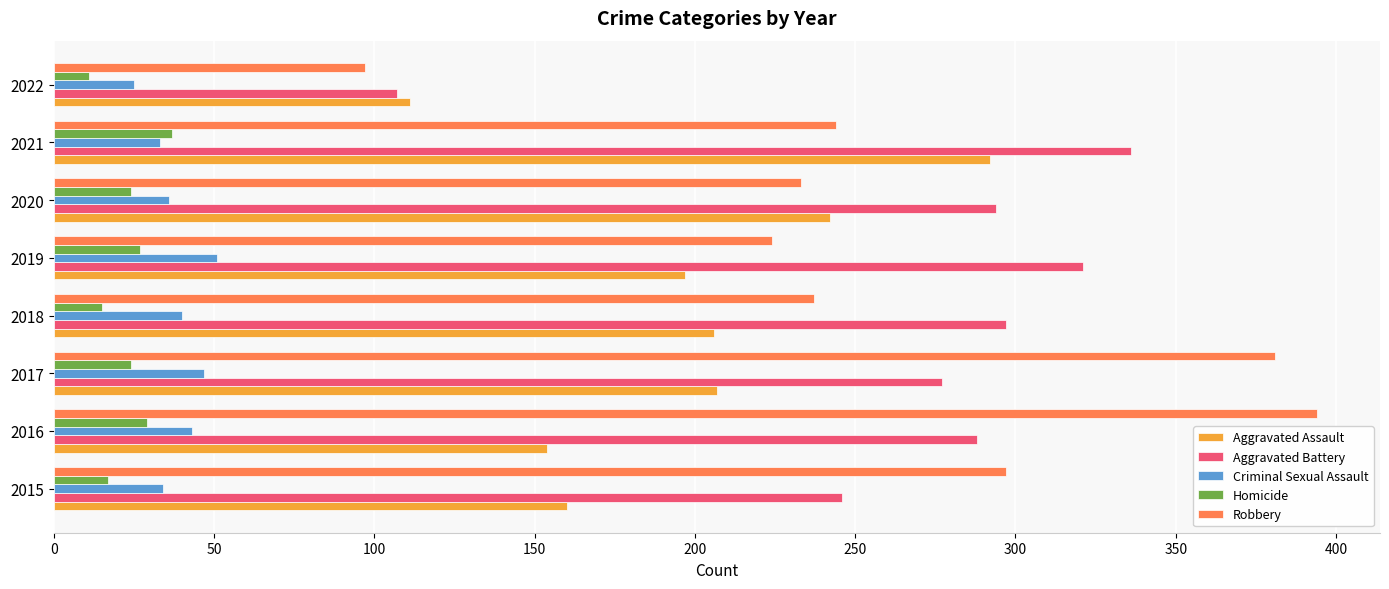

What is the highest value of the Aggravated Assault series?

292